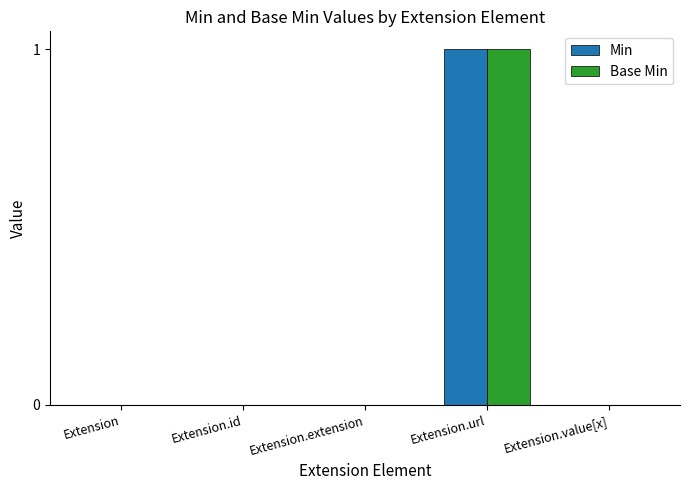

Reading left to right, what are all the values shown in this chart?

Min: 0	0	0	1	0
Base Min: 0	0	0	1	0